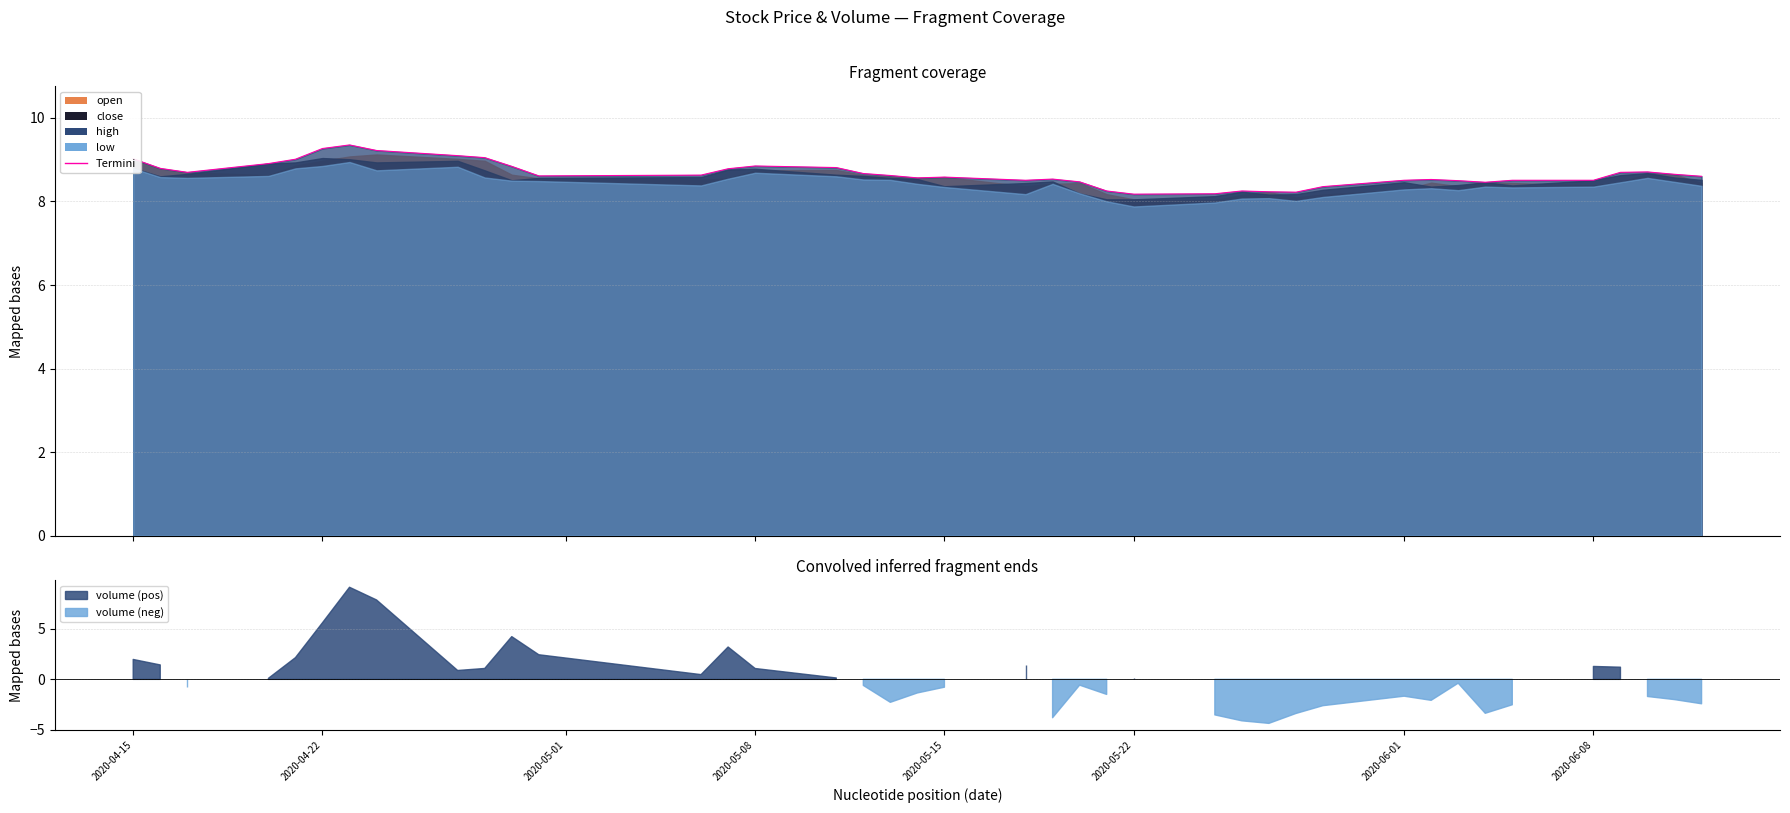

How many categories are shown in the chart?

40